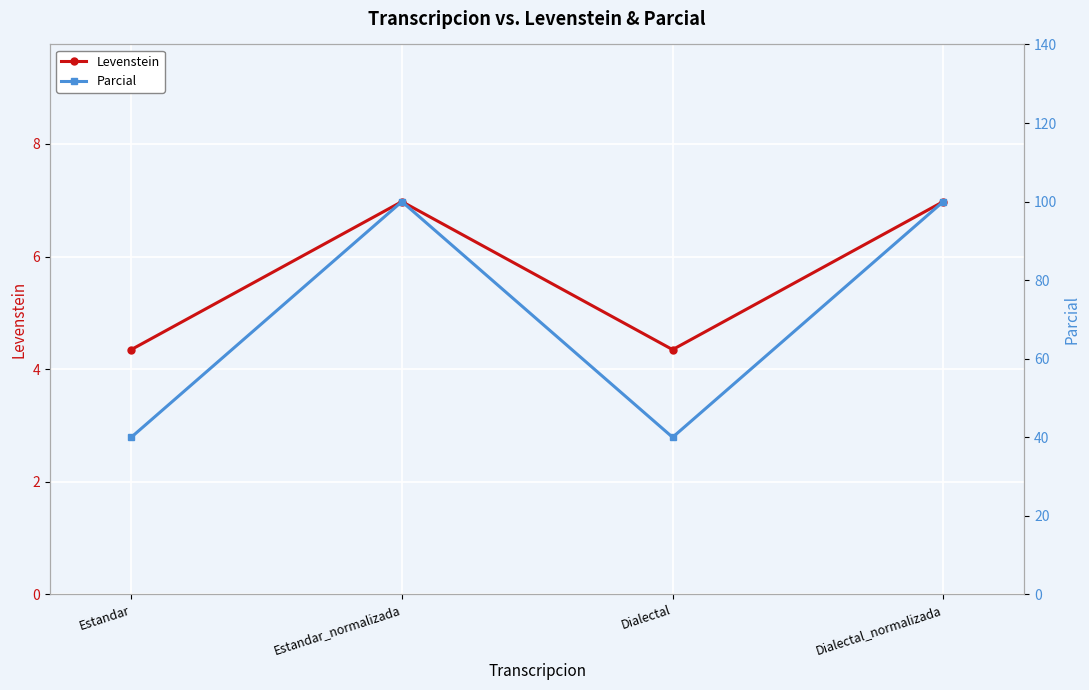

How many series are shown in this chart?

2